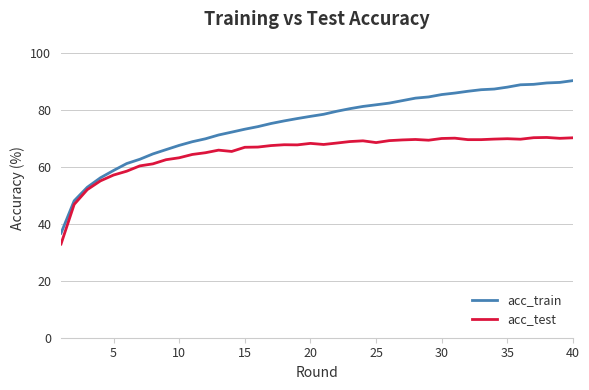

Does the chart have visible grid lines?

Yes